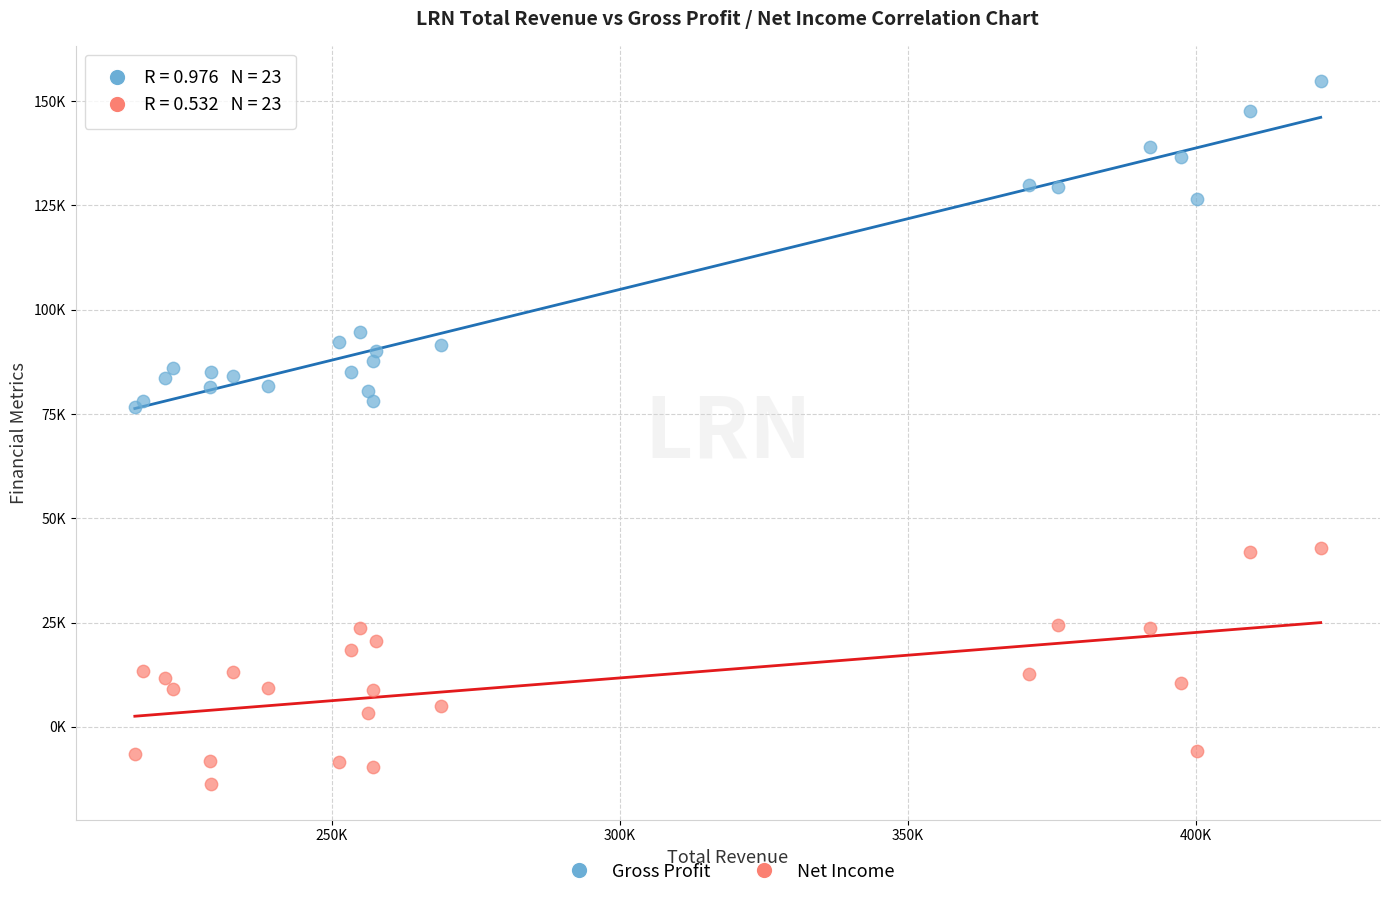

Which series has the widest spread of Y values?

Gross Profit